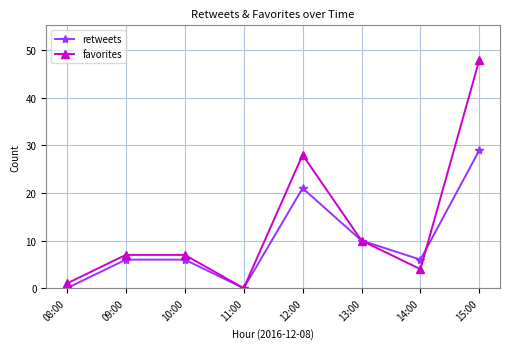

How many positive values does the favorites series have?

7